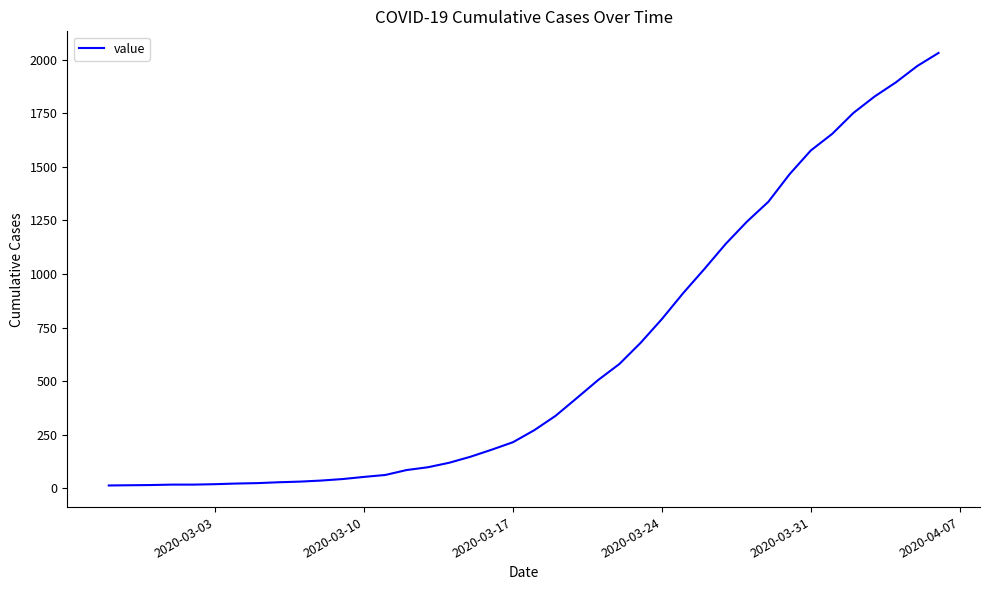

What is the difference between the maximum and minimum values?

2019